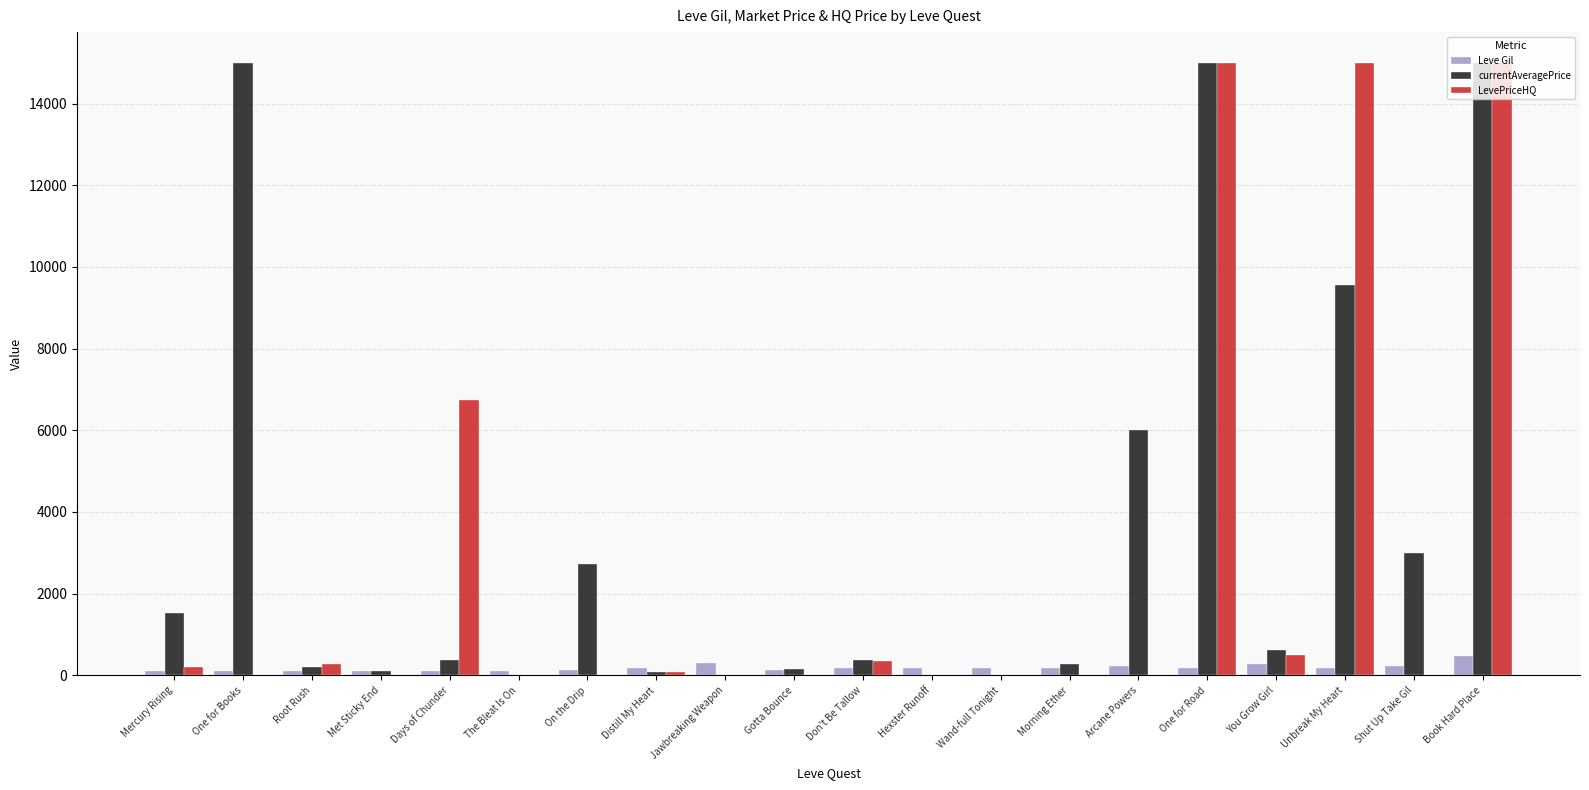

Does the chart contain stacked bars?

No